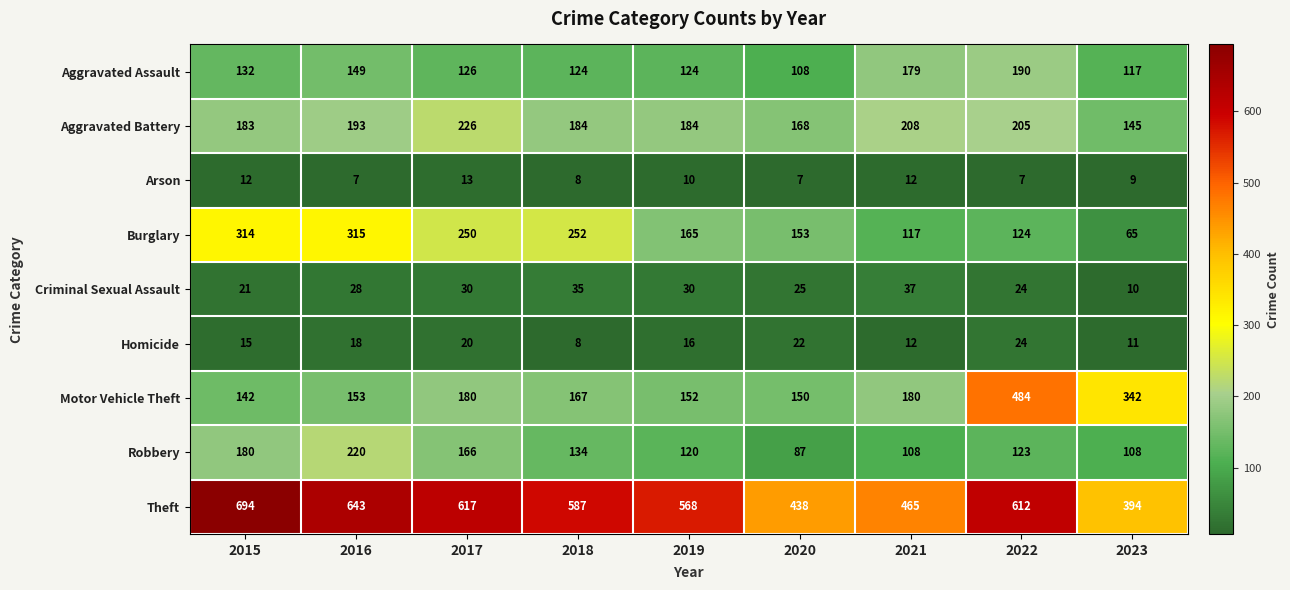

True or false: Homicide has a value of 5 at 2021.

False